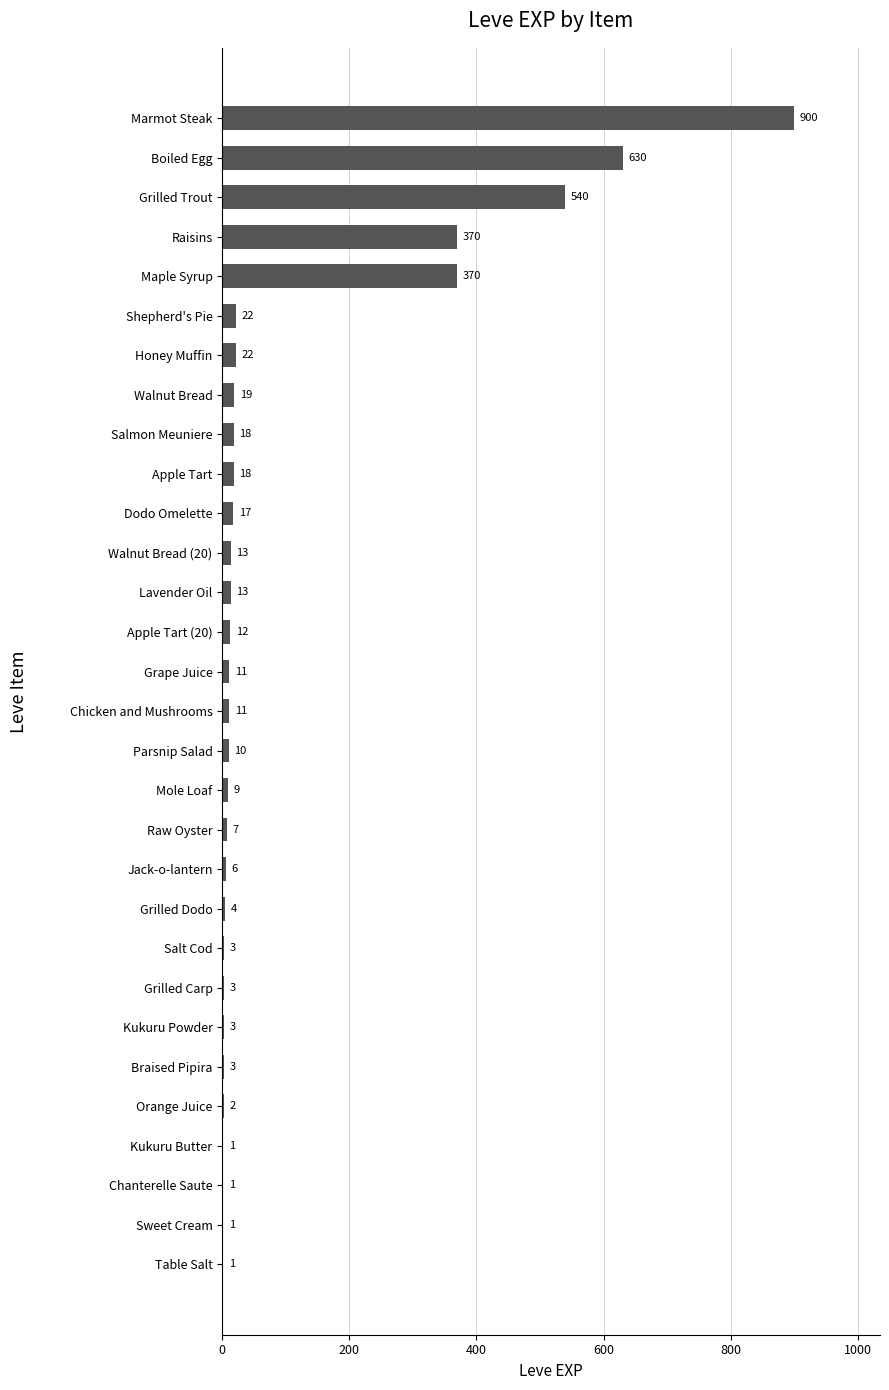

The chart shows a value of 1 at Chanterelle Saute. True or false?

True